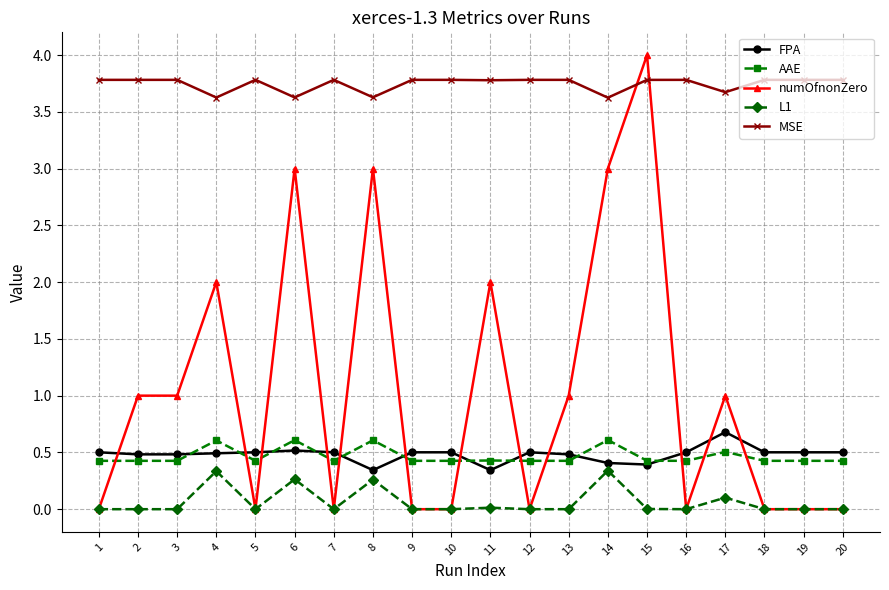

Which category has the highest value in the FPA series?

17